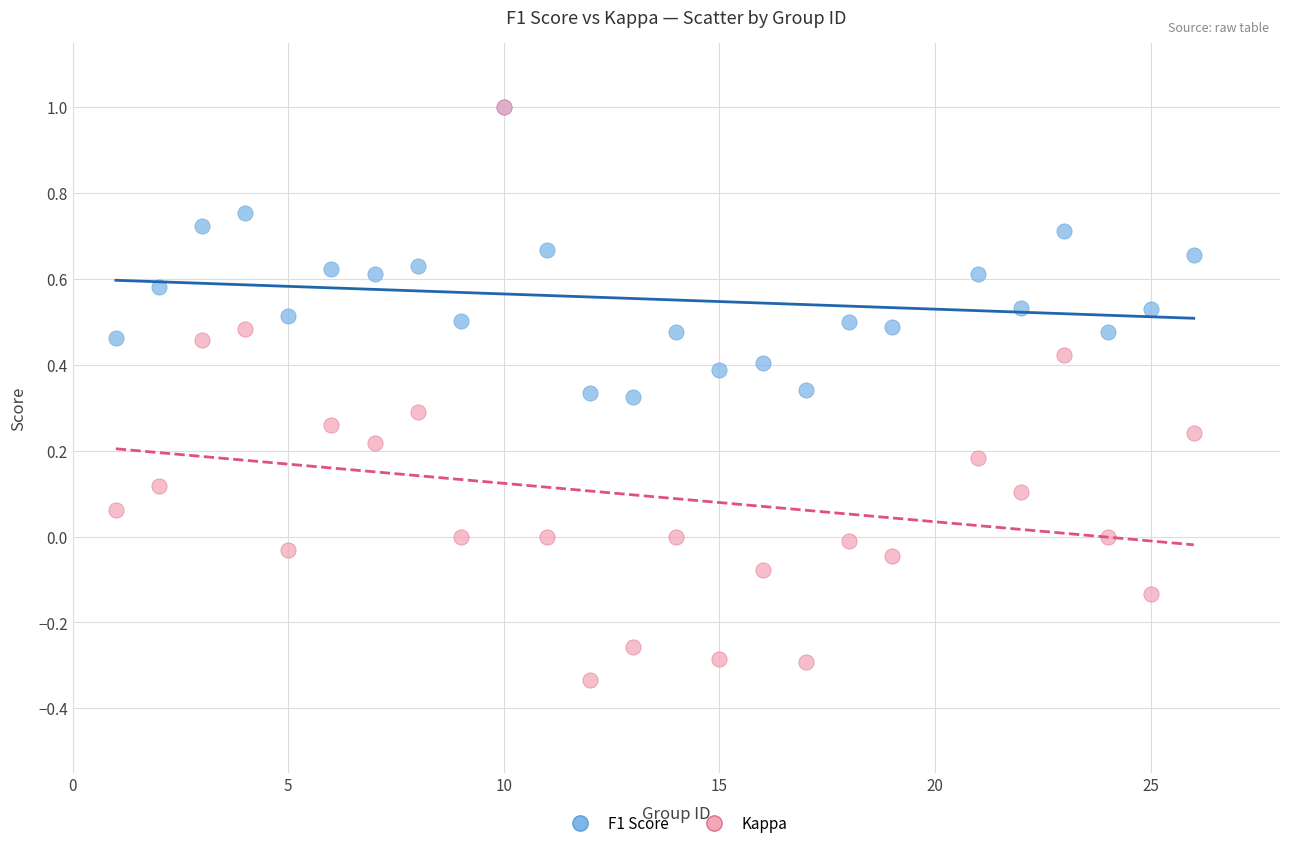

What are all the series names shown in the legend?

F1 Score, Kappa